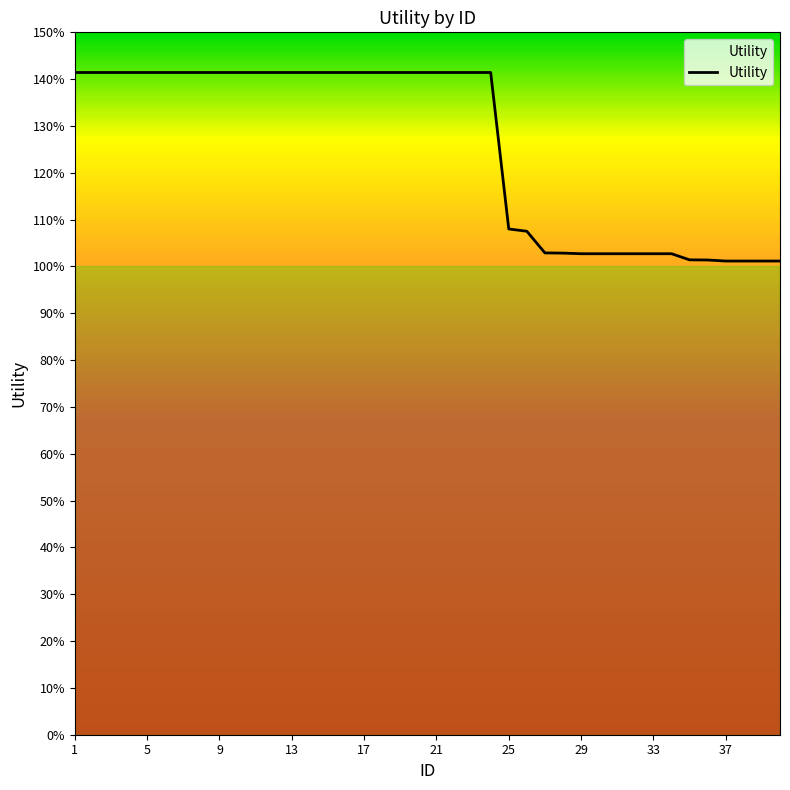

Reading left to right, what are all the values shown in this chart?

1=1.4	2=1.4	3=1.4	4=1.4	5=1.4	6=1.4	7=1.4	8=1.4	9=1.4	10=1.4	11=1.4	12=1.4	13=1.4	14=1.4	15=1.4	16=1.4	17=1.4	18=1.4	19=1.4	20=1.4	21=1.4	22=1.4	23=1.4	24=1.4	25=1.1	26=1.1	27=1.0	28=1.0	29=1.0	30=1.0	31=1.0	32=1.0	33=1.0	34=1.0	35=1.0	36=1.0	37=1.0	38=1.0	39=1.0	40=1.0